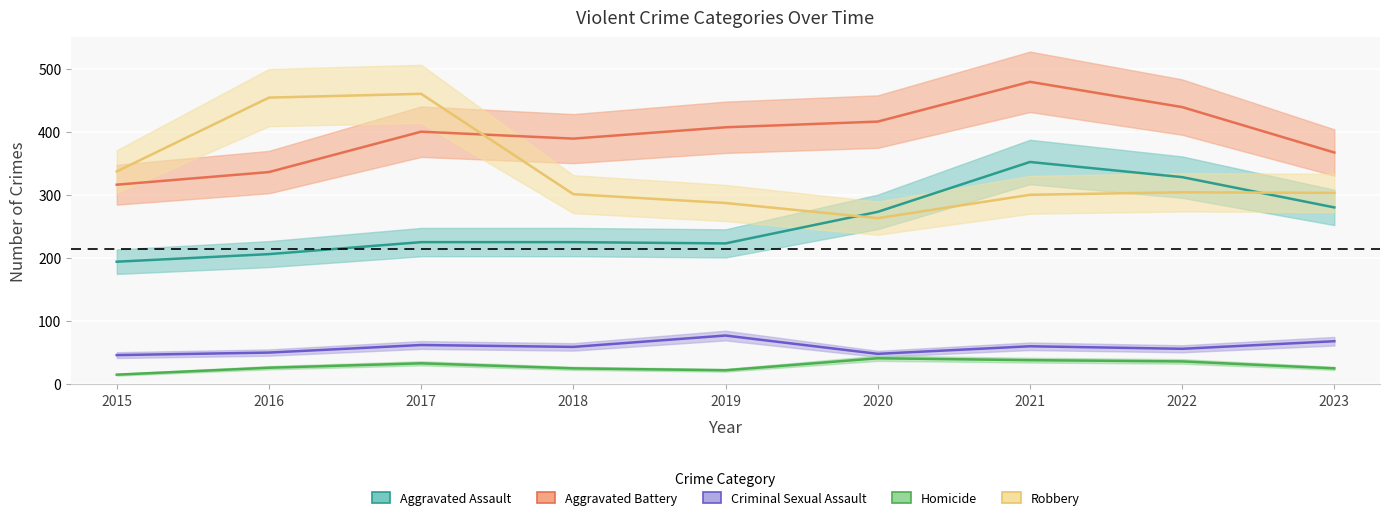

How many lines are shown in the chart?

5